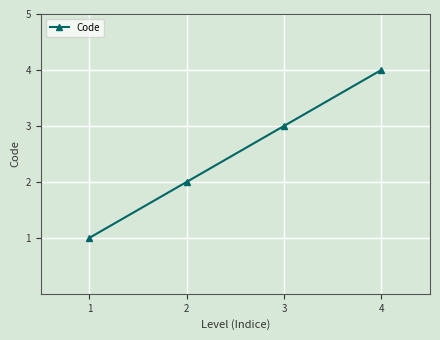

Reading right to left, transcribe all the data shown in this chart.

4	3	2	1